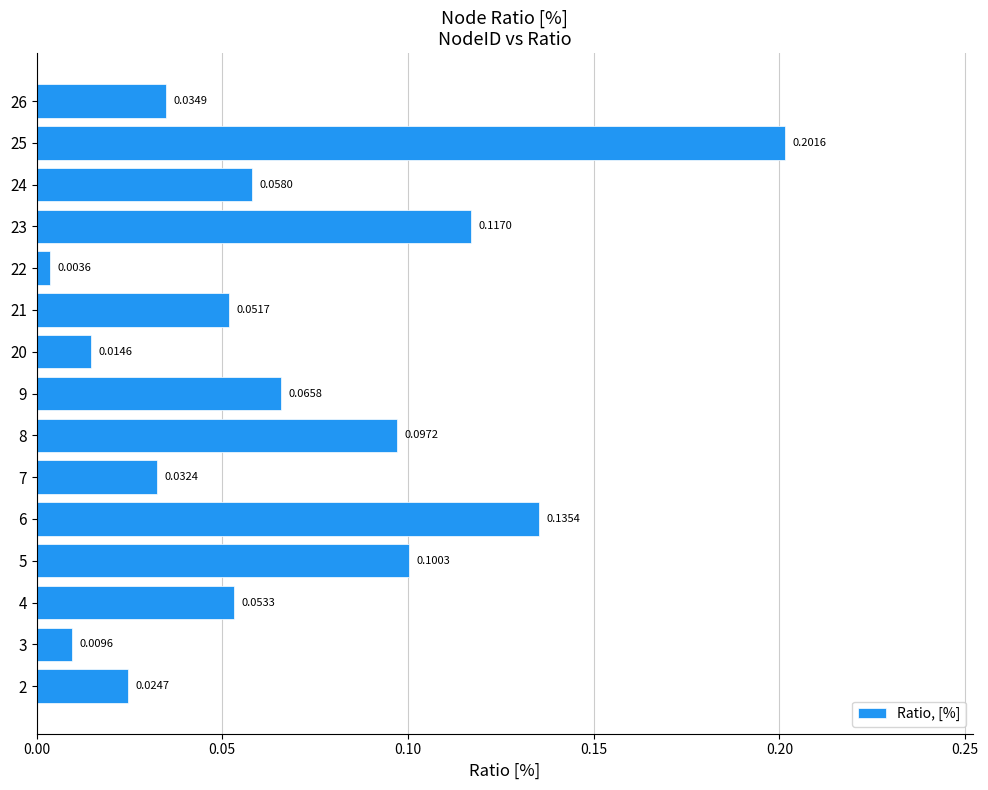

What is the sum of all values?

1.0